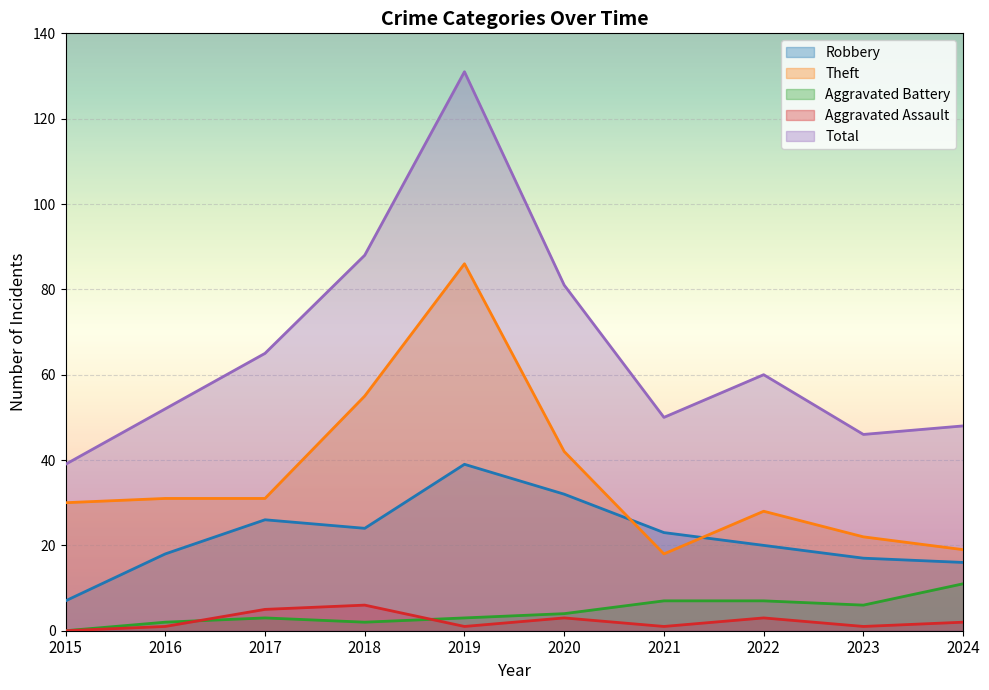

Where is the first local maximum for Aggravated Assault?

2018